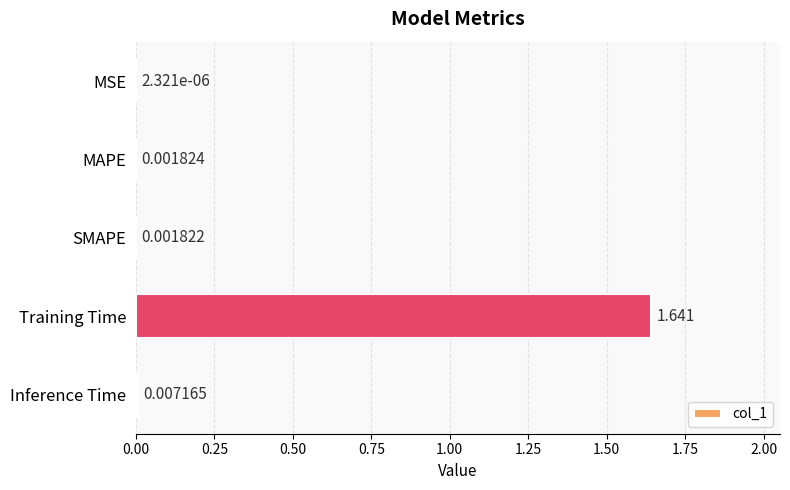

Which has a higher value, Training Time or MSE?

Training Time